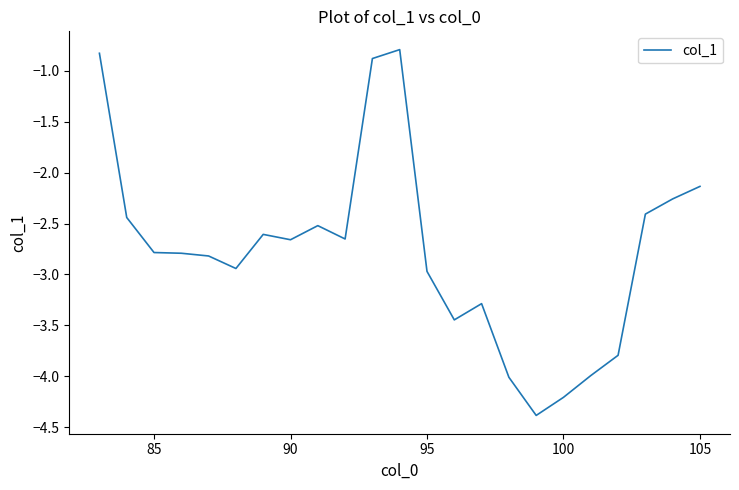

What is the difference between the maximum and minimum values?

3.6